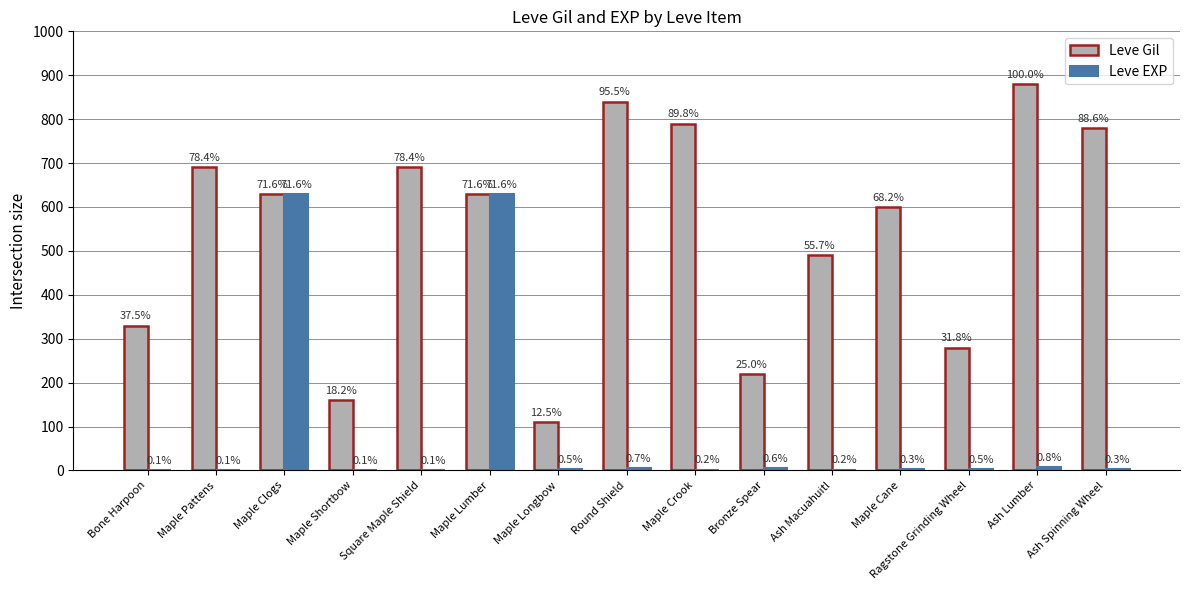

How many groups of bars are there?

15